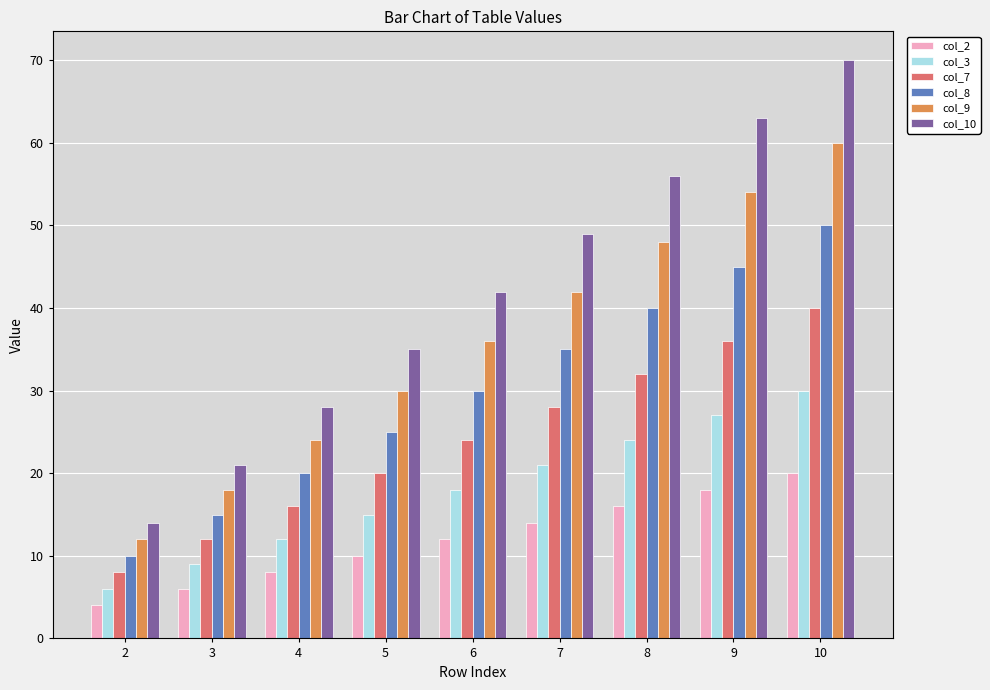

Count the col_8 values in the range 20 to 40.

5